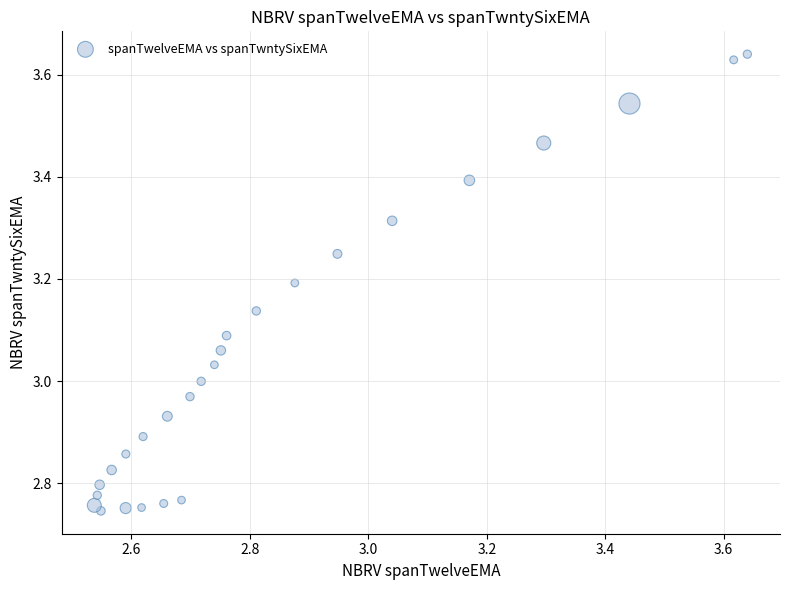

What is the range of Y values (max minus min)?

0.9